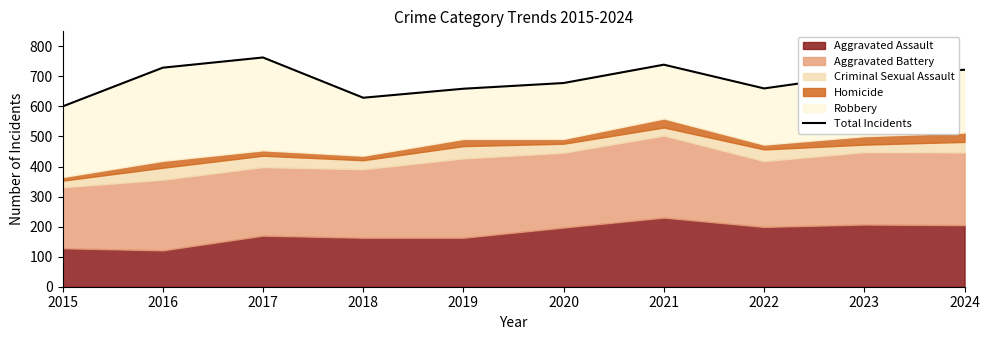

How many points are lower than both their immediate neighbors (excluding endpoints)?

2